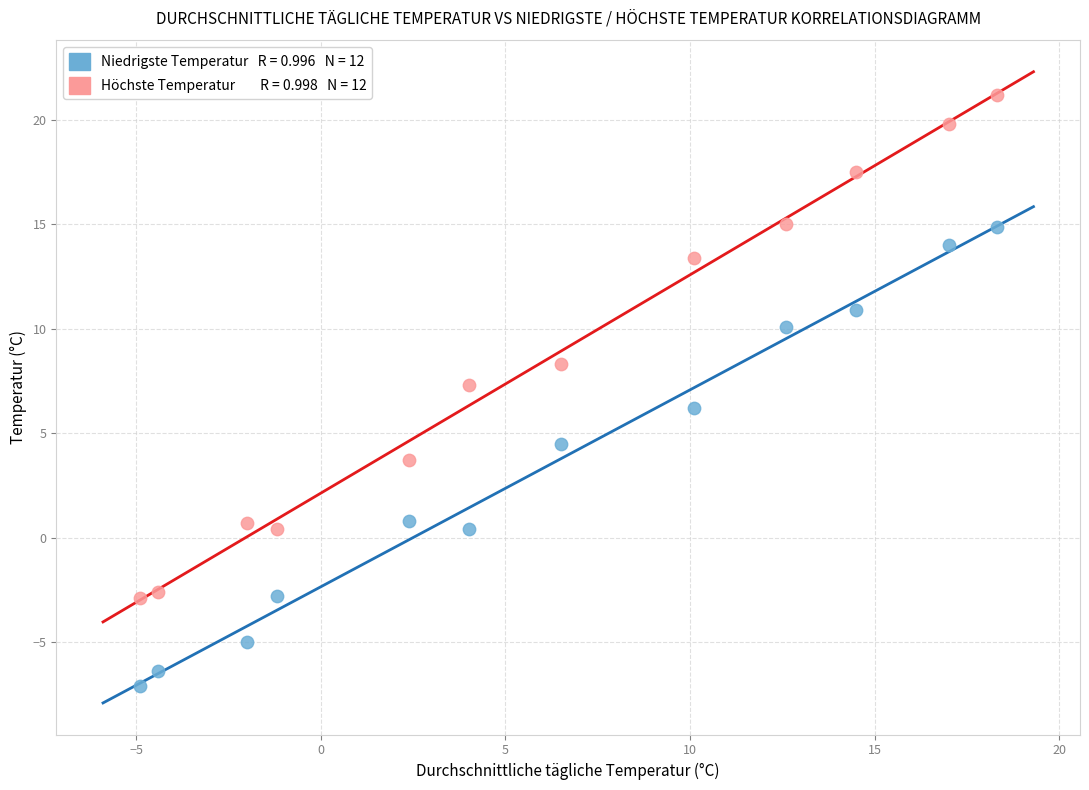

Across all data points, what is the range of Y values (max minus min)?

28.3